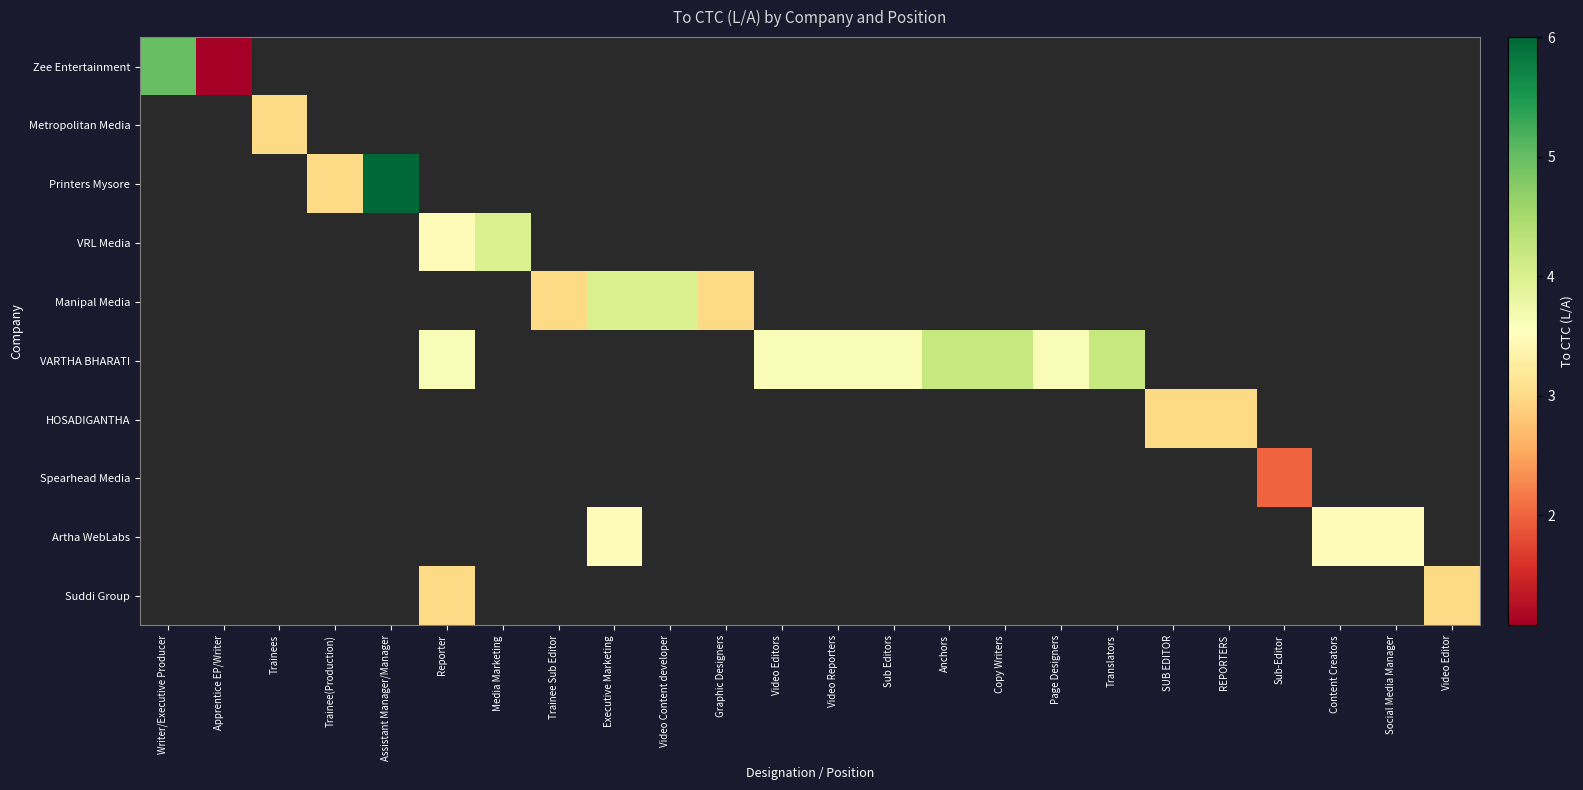

How many distinct data groups are displayed?

10